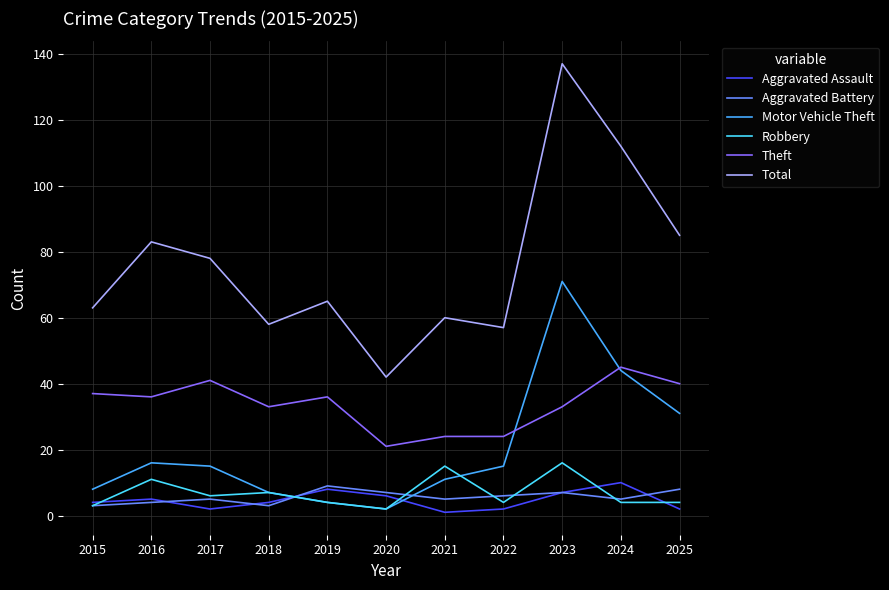

Which series has the largest total across all categories?

Total